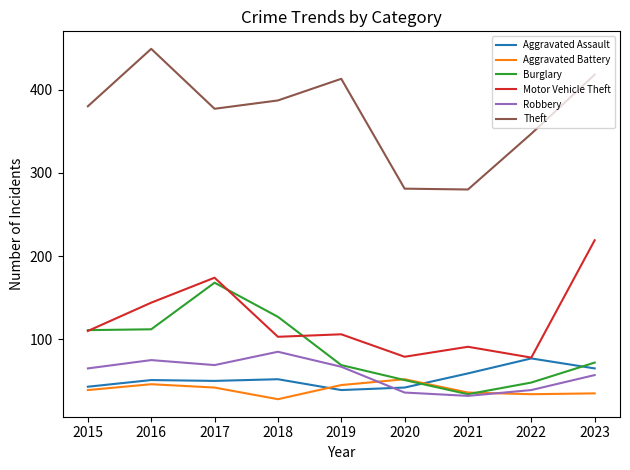

What is the approximate value of Theft at 2021, to the nearest 50?

300